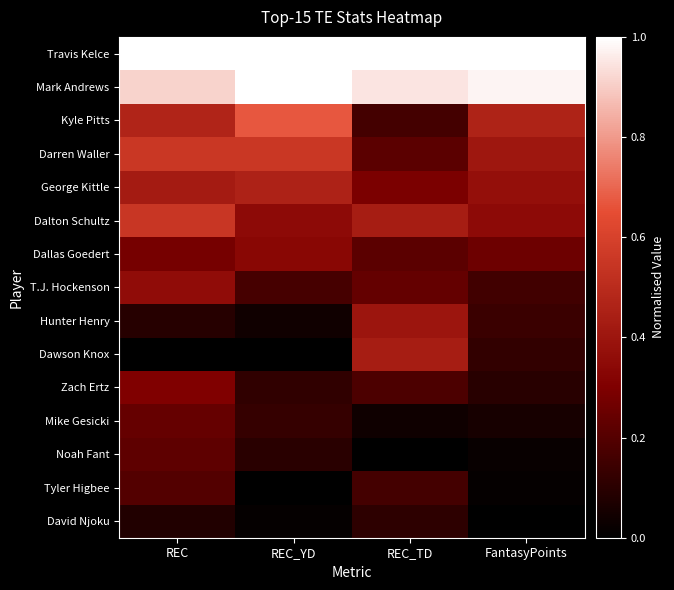

Reading left to right, extract all data points from this chart.

Travis Kelce: REC=1.0	REC_YD=1.0	REC_TD=1.0	FantasyPoints=1.0
Mark Andrews: REC=0.9	REC_YD=1.0	REC_TD=0.9	FantasyPoints=1.0
Kyle Pitts: REC=0.5	REC_YD=0.7	REC_TD=0.2	FantasyPoints=0.5
Darren Waller: REC=0.6	REC_YD=0.6	REC_TD=0.2	FantasyPoints=0.4
George Kittle: REC=0.4	REC_YD=0.5	REC_TD=0.3	FantasyPoints=0.4
Dalton Schultz: REC=0.6	REC_YD=0.4	REC_TD=0.4	FantasyPoints=0.3
Dallas Goedert: REC=0.3	REC_YD=0.3	REC_TD=0.2	FantasyPoints=0.3
T.J. Hockenson: REC=0.4	REC_YD=0.2	REC_TD=0.2	FantasyPoints=0.2
Hunter Henry: REC=0.1	REC_YD=0.0	REC_TD=0.4	FantasyPoints=0.1
Dawson Knox: REC=0.0	REC_YD=0.0	REC_TD=0.4	FantasyPoints=0.1
Zach Ertz: REC=0.3	REC_YD=0.1	REC_TD=0.2	FantasyPoints=0.1
Mike Gesicki: REC=0.2	REC_YD=0.1	REC_TD=0.0	FantasyPoints=0.1
Noah Fant: REC=0.2	REC_YD=0.1	REC_TD=0.0	FantasyPoints=0.0
Tyler Higbee: REC=0.2	REC_YD=0.0	REC_TD=0.2	FantasyPoints=0.0
David Njoku: REC=0.1	REC_YD=0.0	REC_TD=0.1	FantasyPoints=0.0